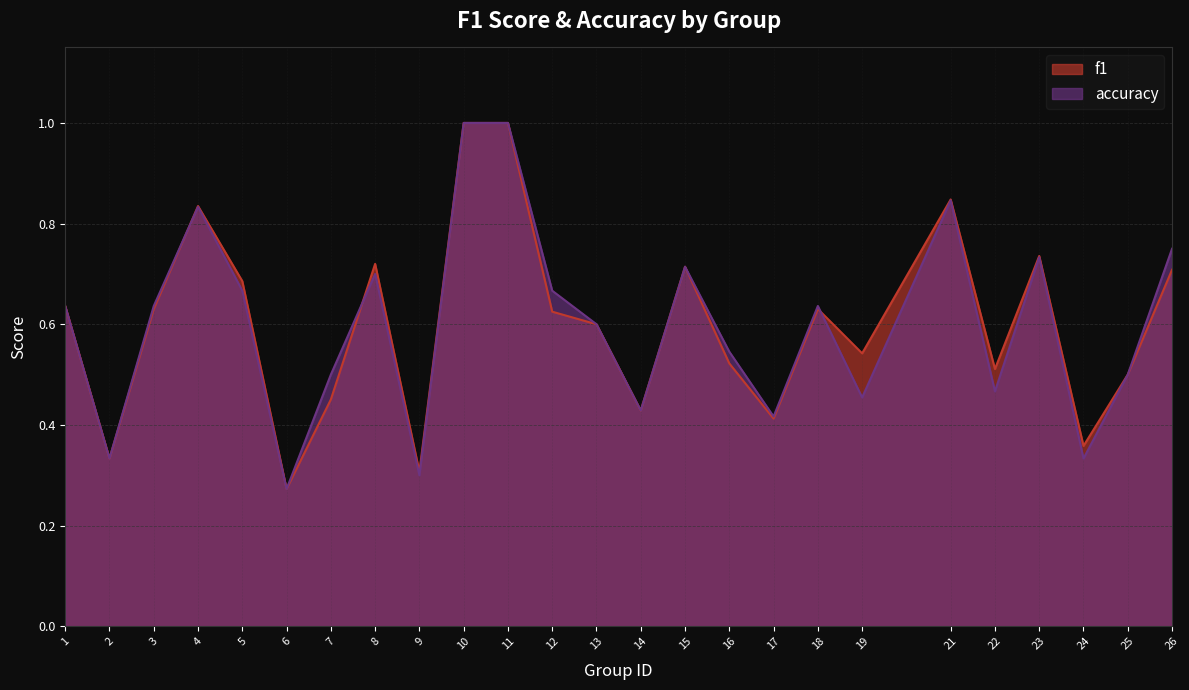

In accuracy, how many points are lower than both neighbors (excluding endpoints)?

8